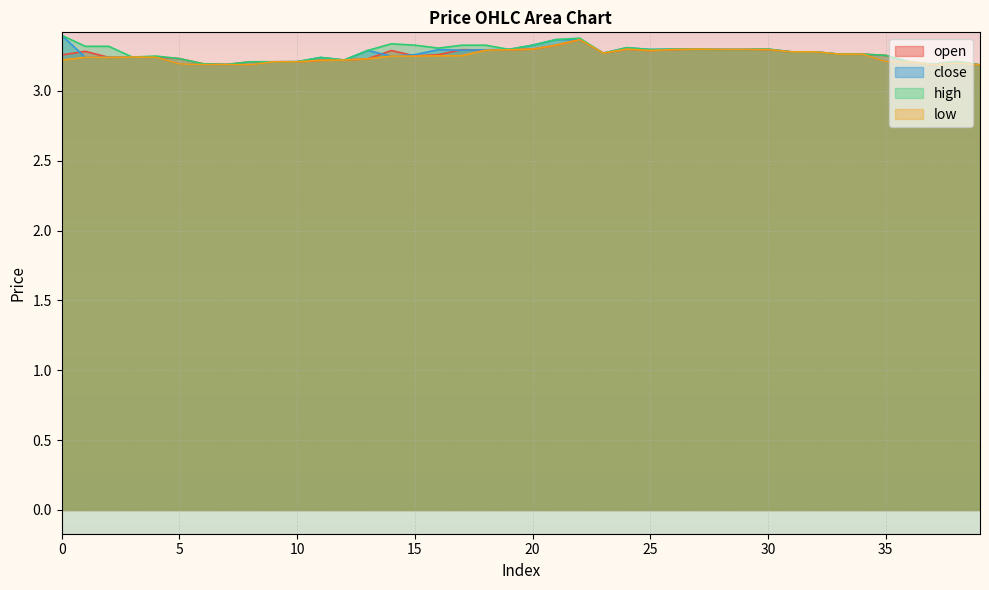

How many lines are shown in the chart?

4